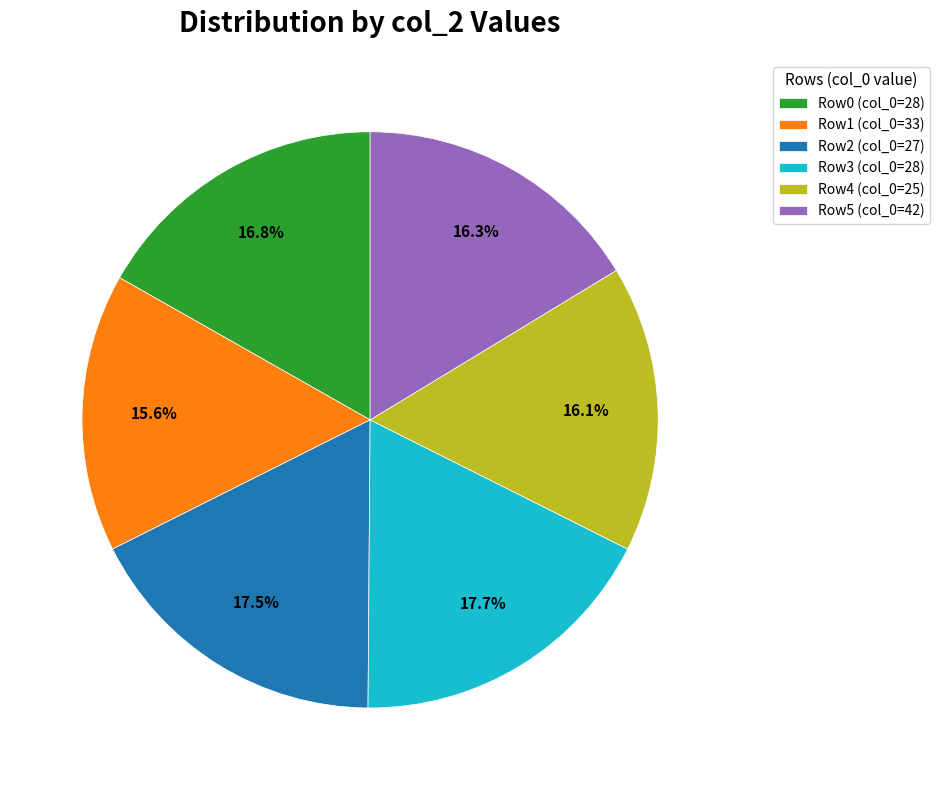

What portion of the pie excludes Row0 (col_0=28)?

83.2%